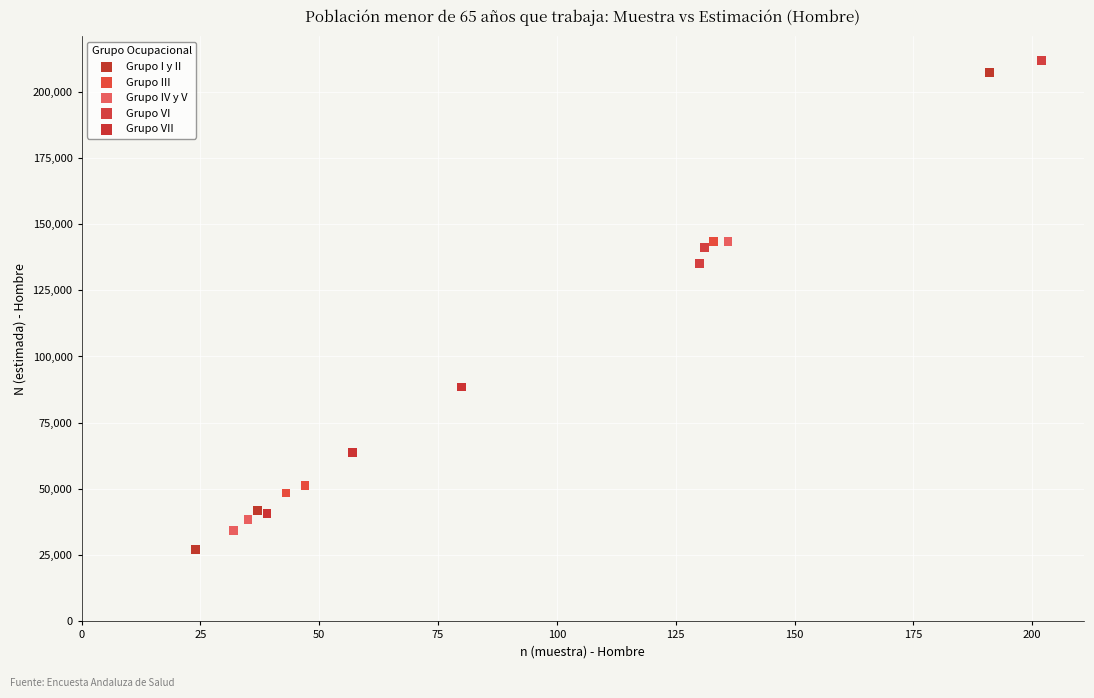

Which series has the largest Y range (max minus min)?

Grupo I y II